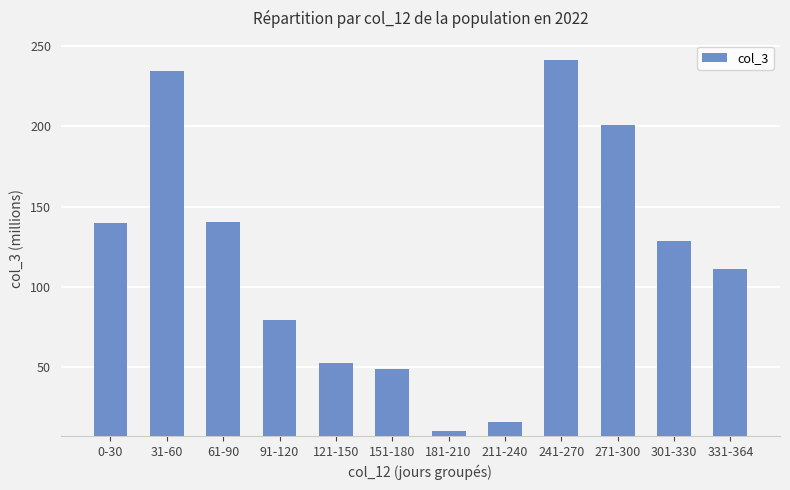

What is the label of the 11th bar from the right?

31-60